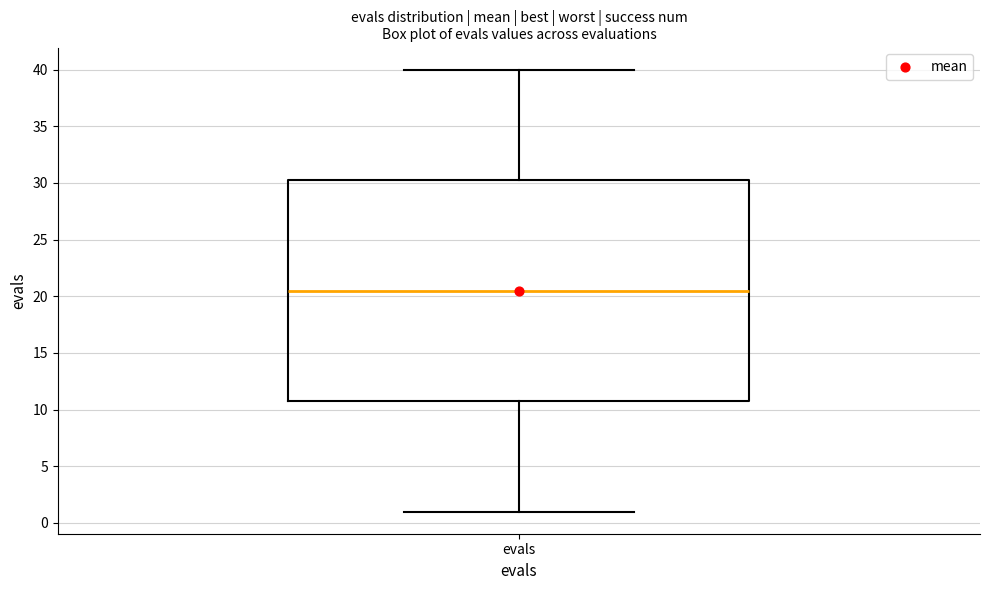

Where does the median line of the box for evals sit on the y-axis? The values are not printed on the chart, so give them approximately, as read against the axis.

20.5